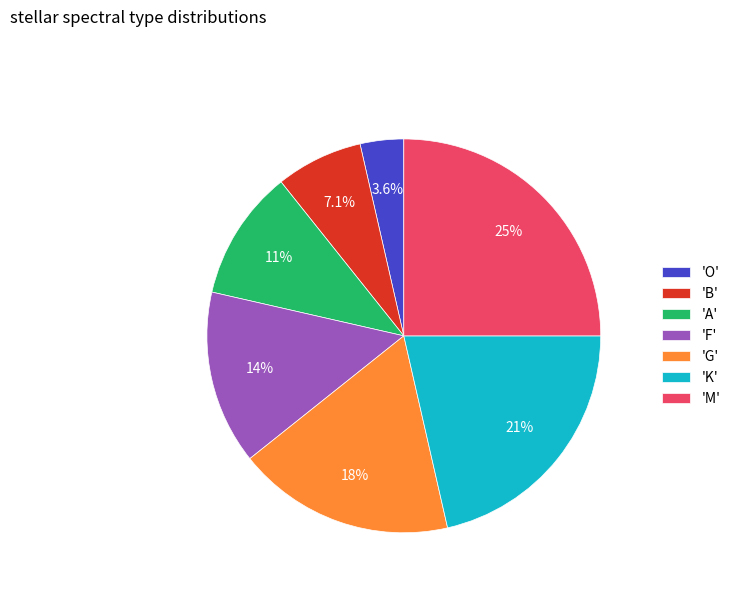

Is there any slice that represents more than half of the pie?

No